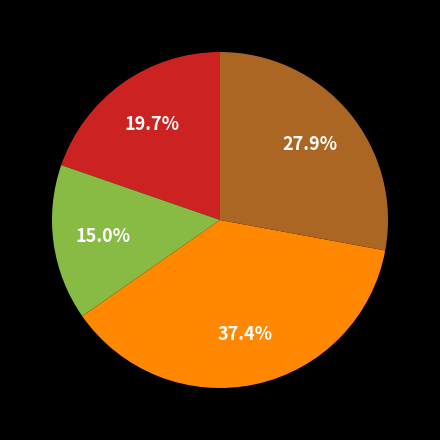

Does any single category account for the majority?

No